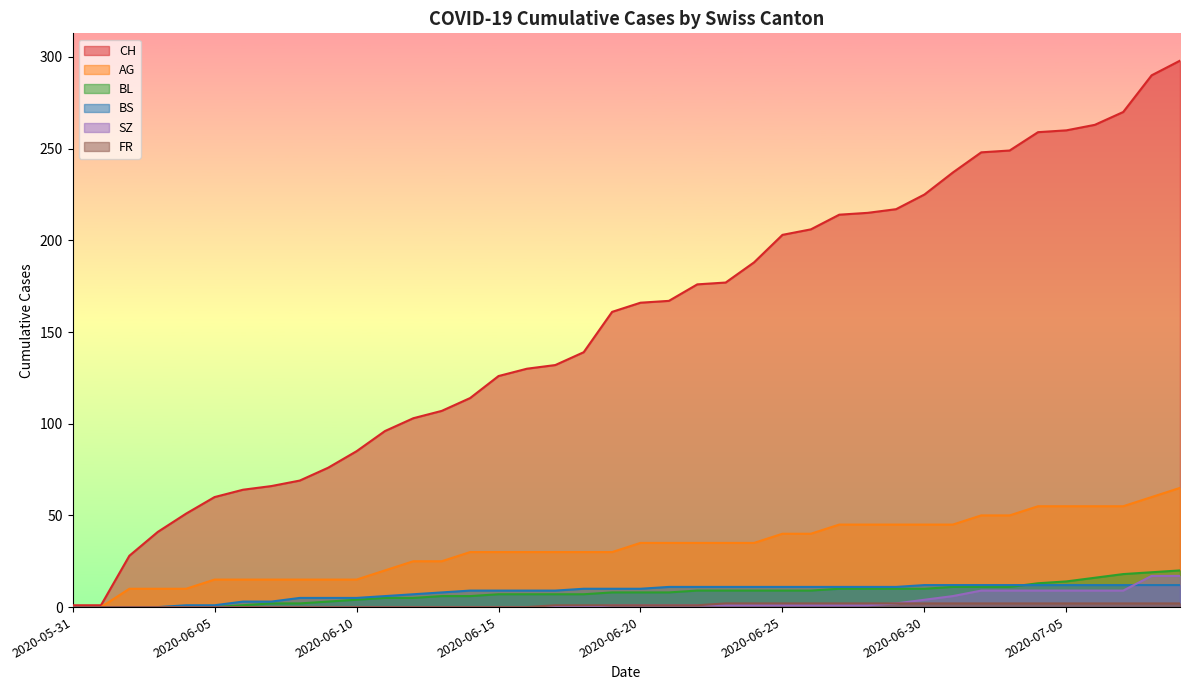

What are all the series names shown in the legend?

CH, AG, BL, BS, SZ, FR